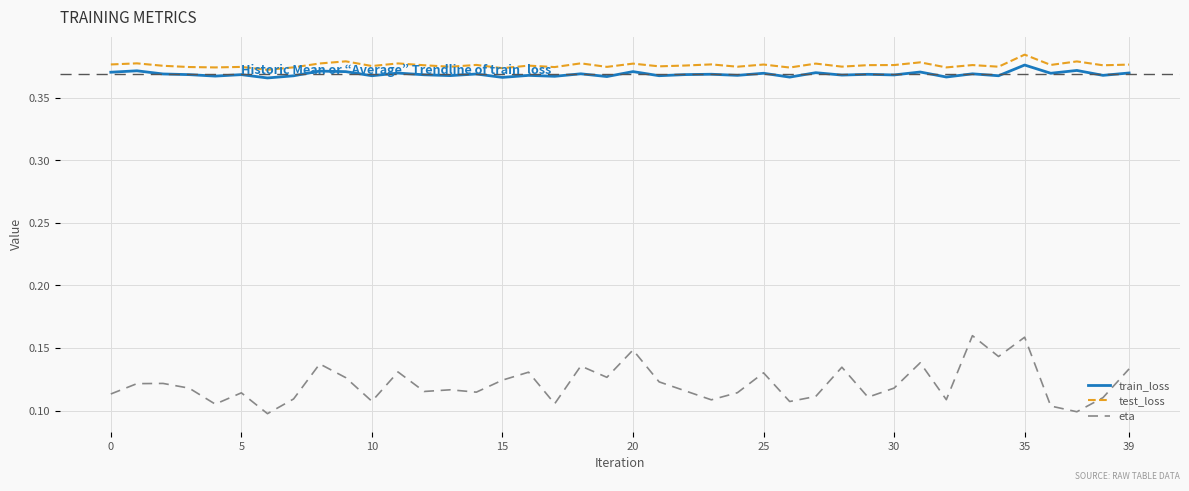

Which series has the widest spread of values?

eta